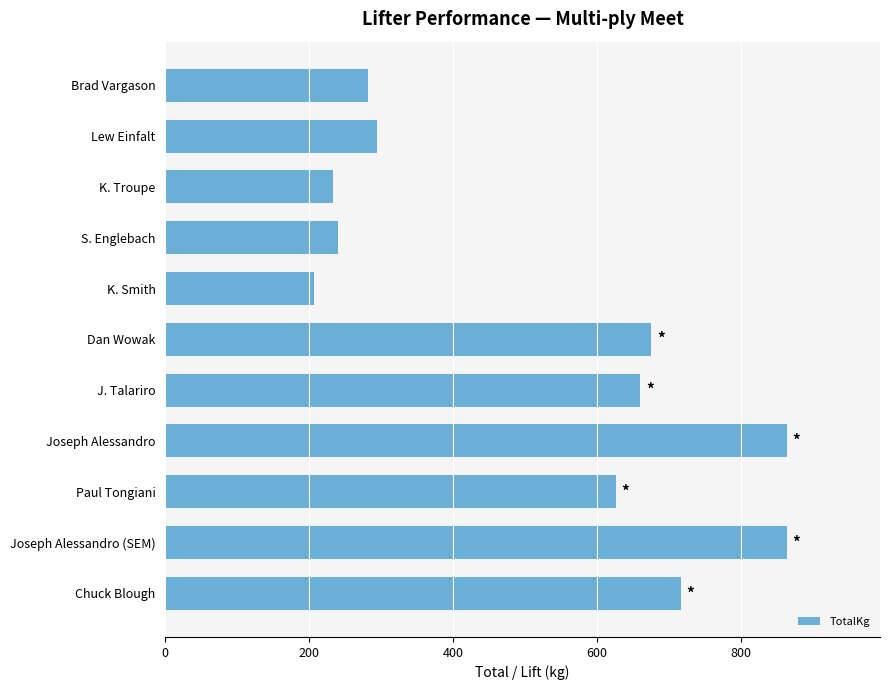

Are the bars horizontal?

Yes